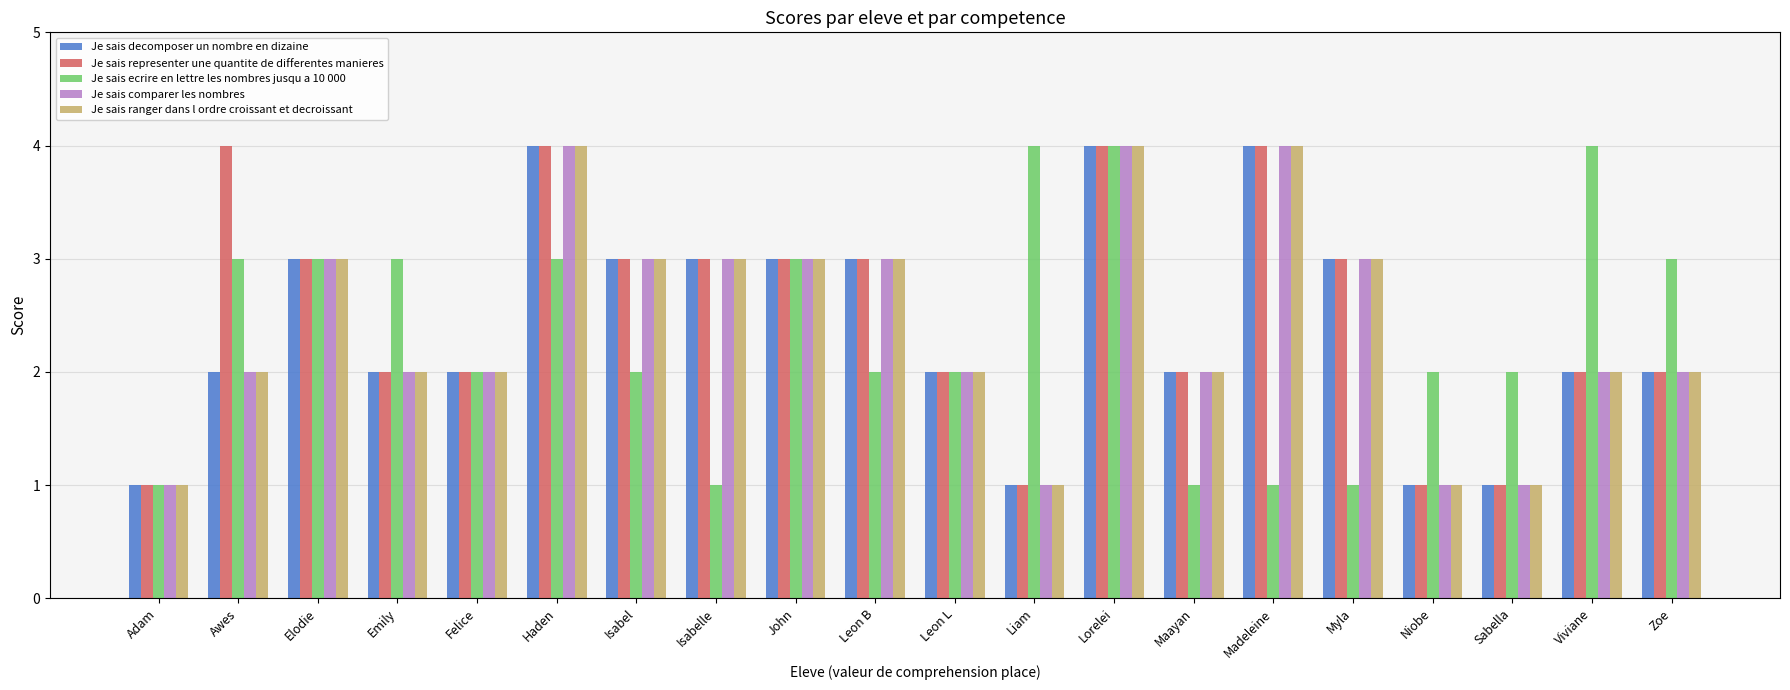

True or false: Je sais comparer les nombres has a value of 2 at Zoe.

True